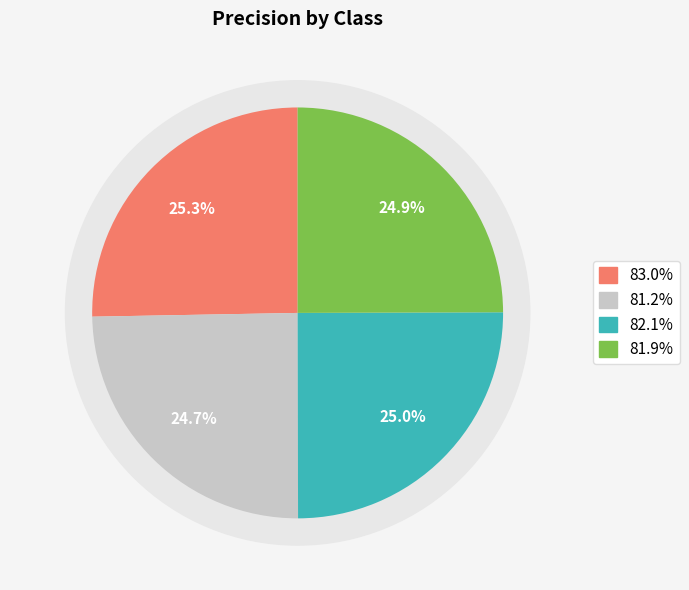

Is there a majority slice in this chart?

No